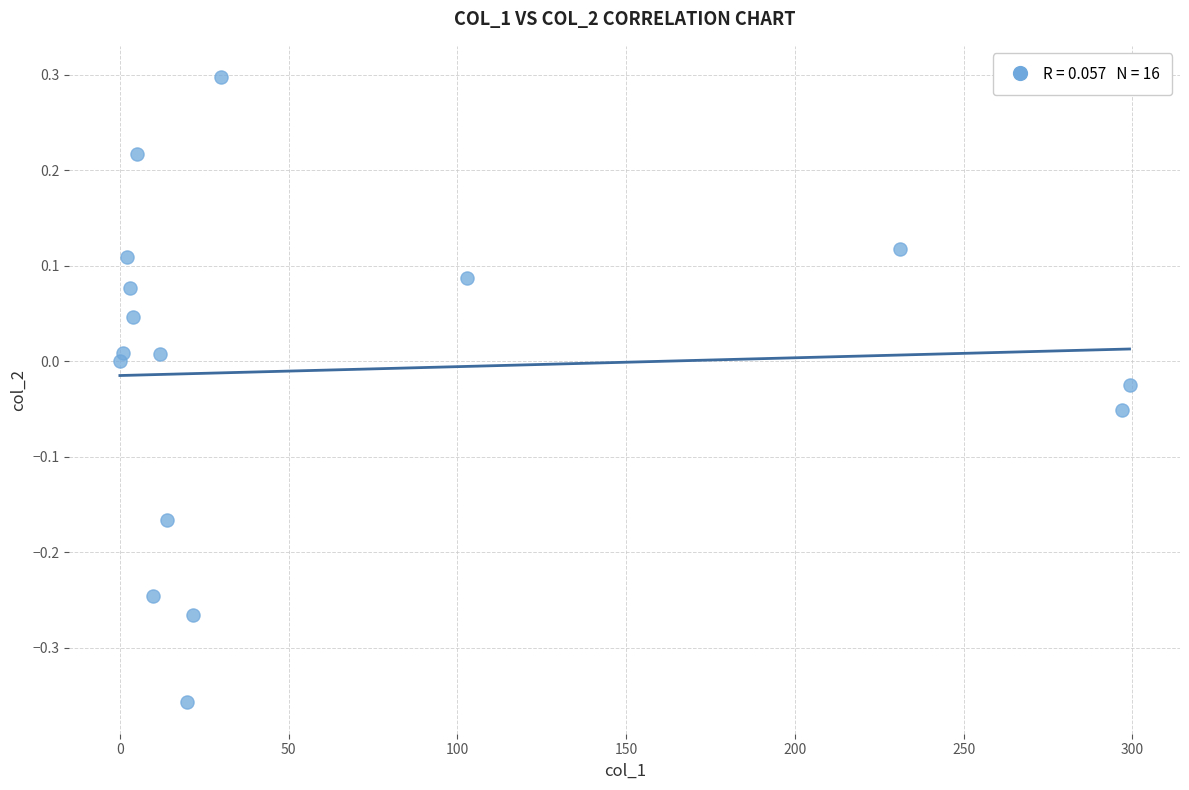

What is the range of Y values (max minus min)?

0.7